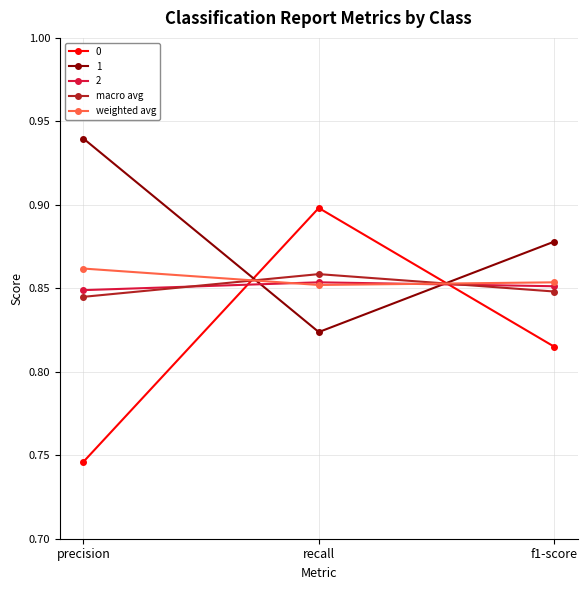

What is the label of the 3rd point from the right?

precision